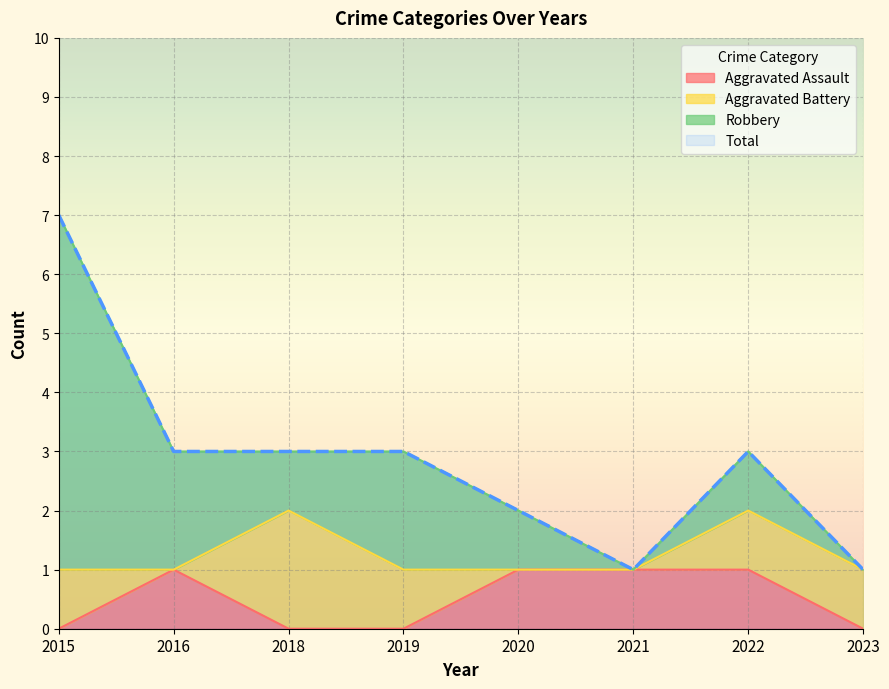

Does the chart display data point markers on the line(s)?

No